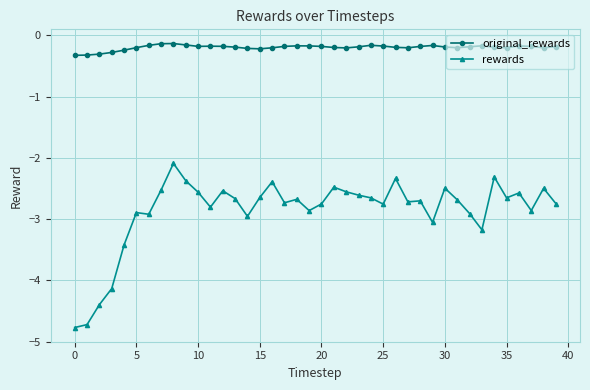

What is the value of the rewards point at the 21st from the left?

-2.8